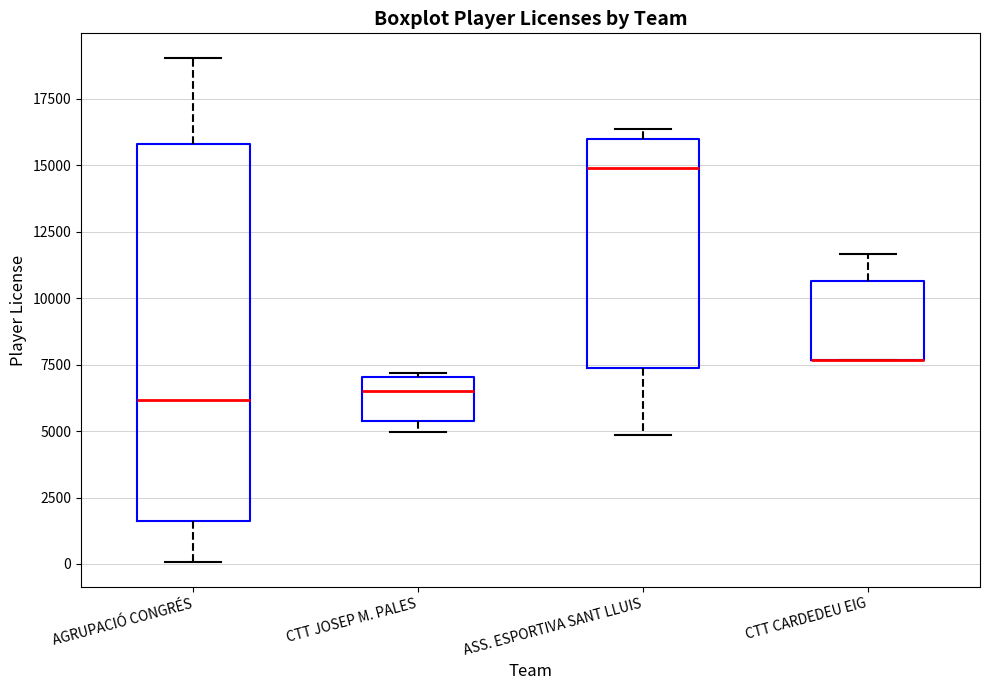

Where is the lower edge of the box for ASS. ESPORTIVA SANT LLUIS on the y-axis? The values are not printed on the chart, so give them approximately, as read against the axis.

7500